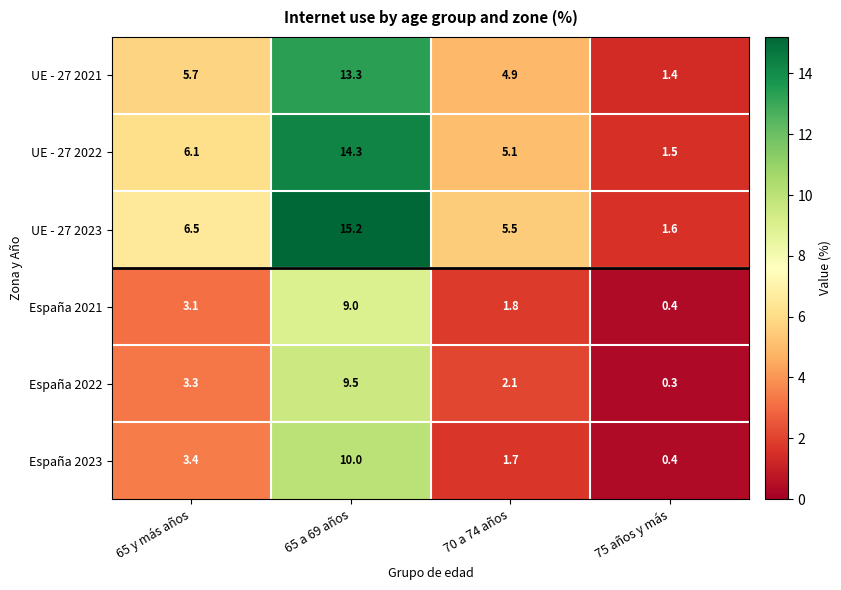

What is the maximum value for España 2021?

9.0